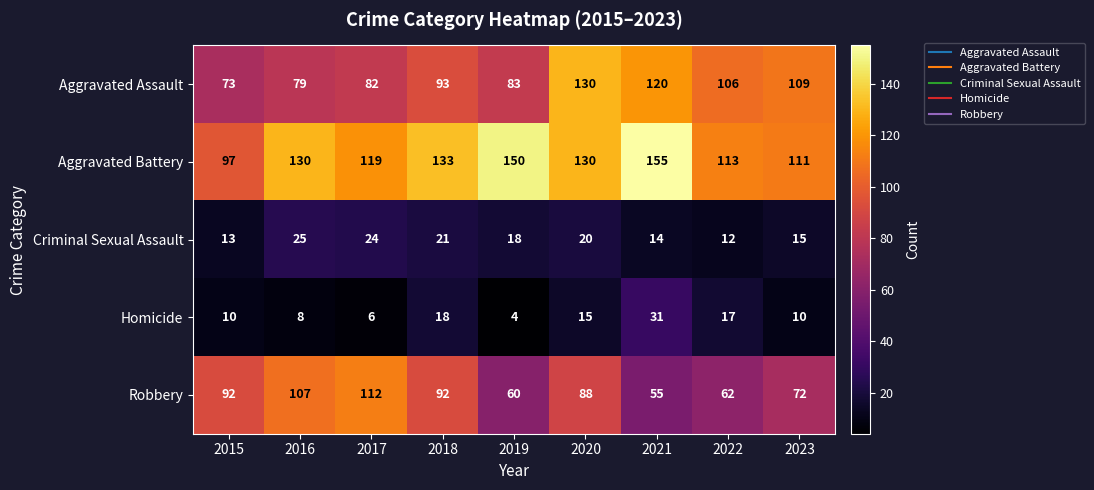

Between 2017 and 2021, which series saw the biggest shift?

Robbery